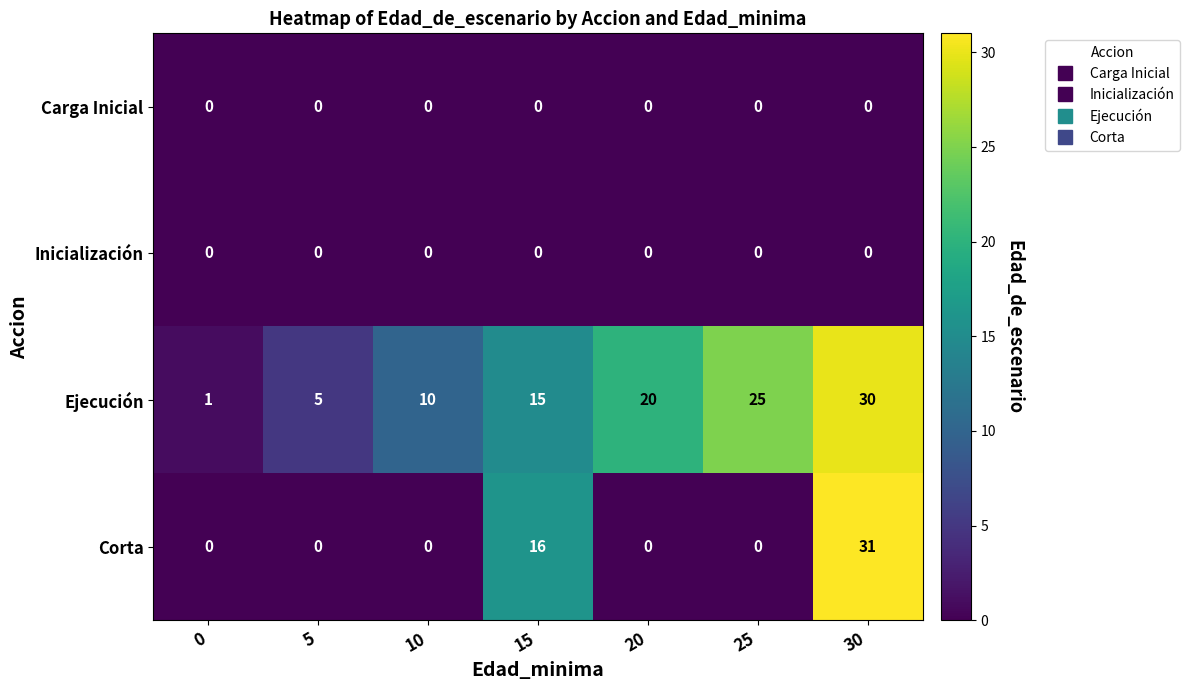

Reading left to right, transcribe all the data shown in this chart.

Carga Inicial: 0	0	0	0	0	0	0
Inicialización: 0	0	0	0	0	0	0
Ejecución: 1	5	10	15	20	25	30
Corta: 0	0	0	16	0	0	31